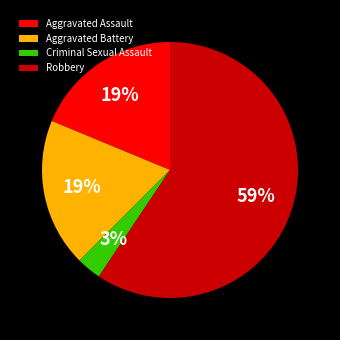

Count the number of slices in the pie.

4